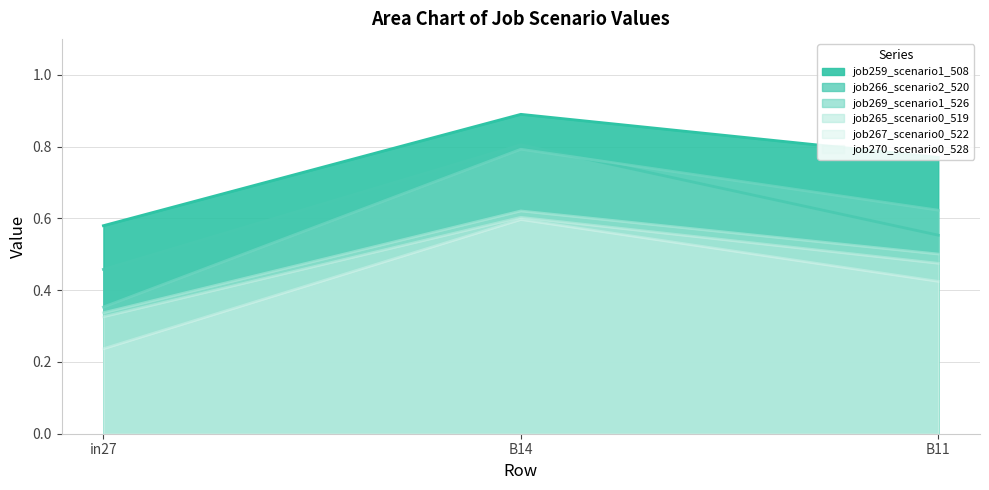

Which series has the largest range (max minus min)?

job269_scenario1_526